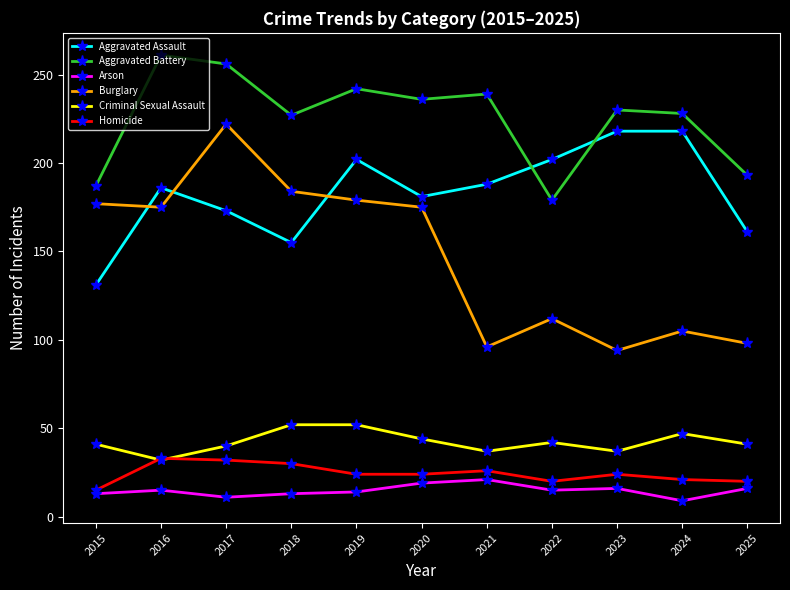

True or false: Aggravated Battery has more than 1 interior local peaks.

True